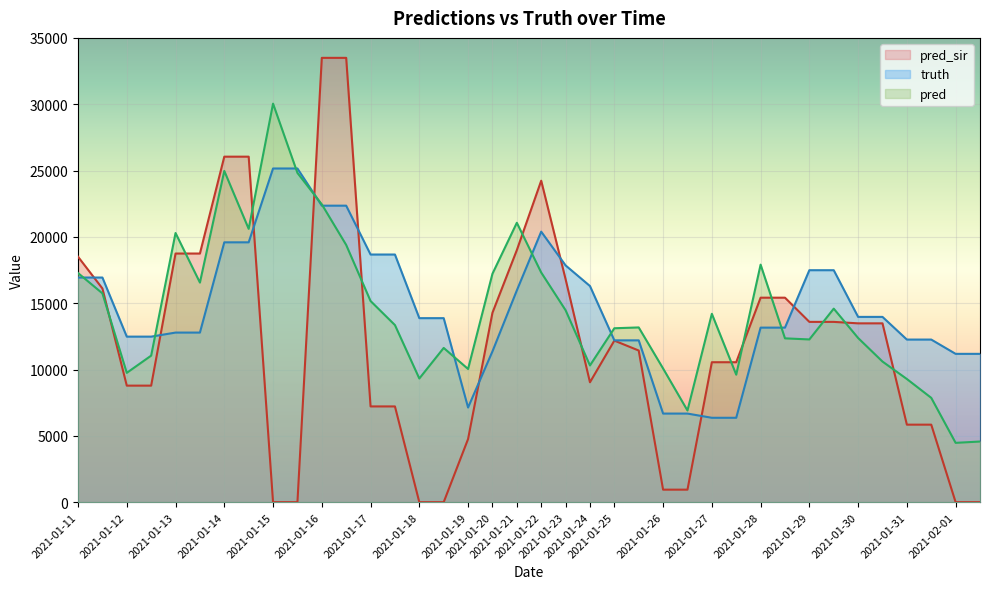

Is it true that pred equals 15164.0 at 2021-01-17?

True